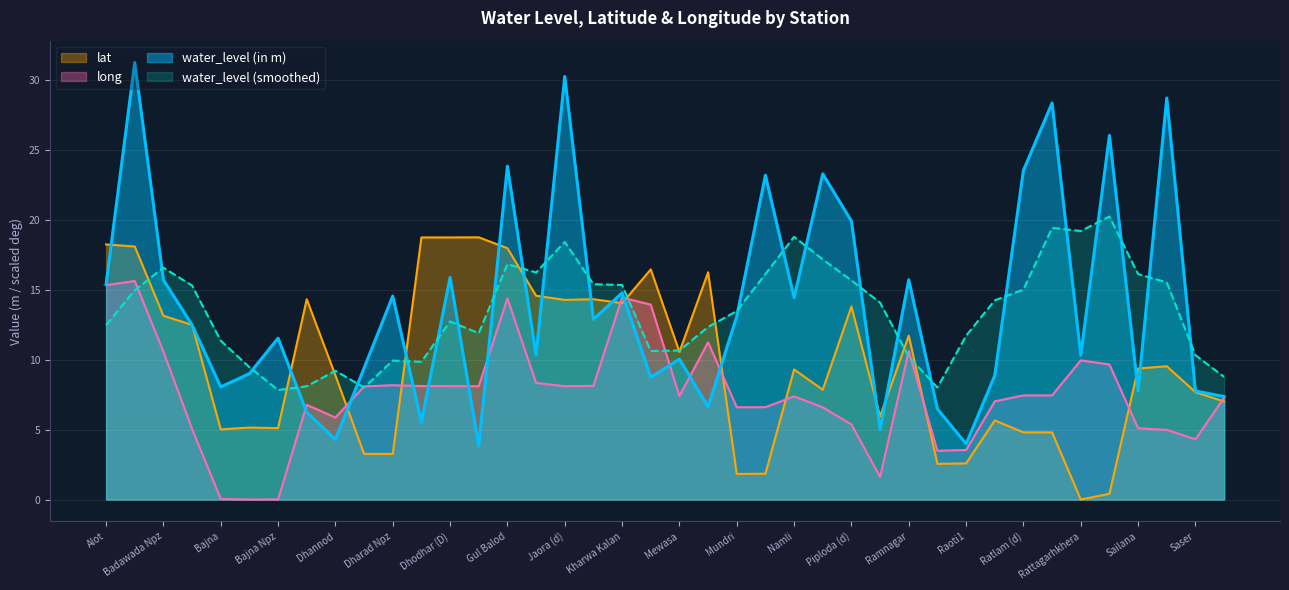

How many series are shown in this chart?

4